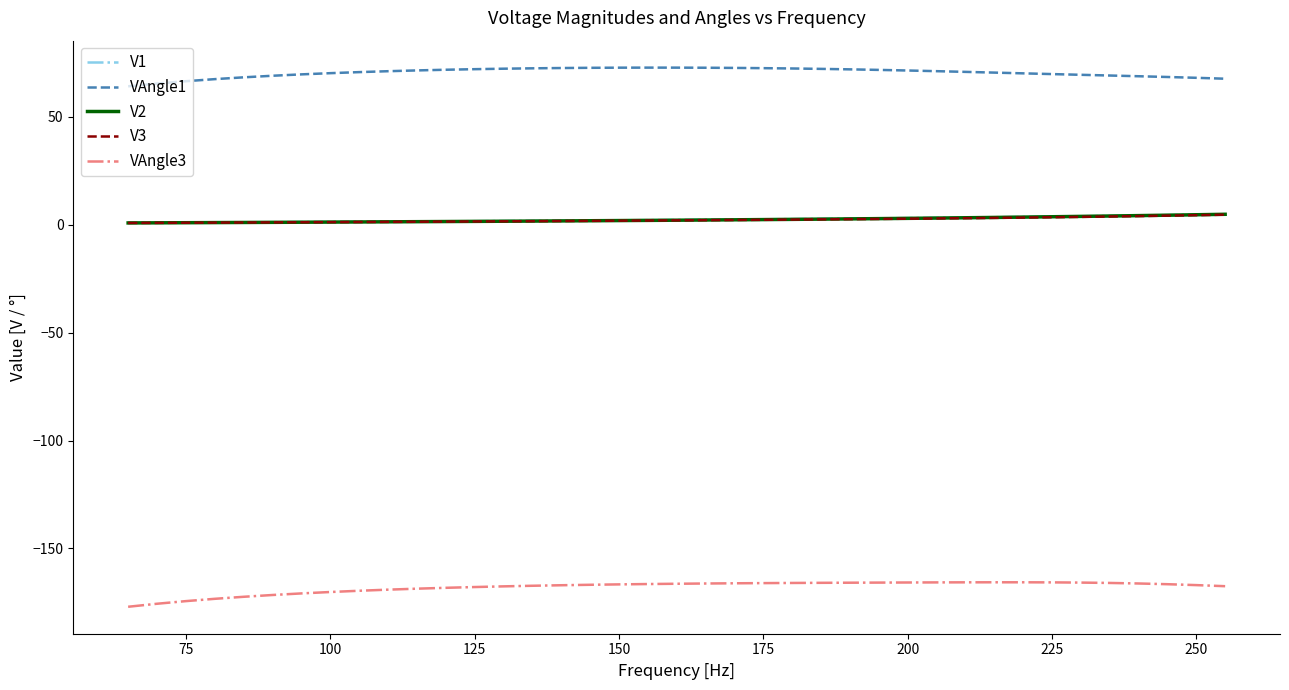

Which series has the largest total across all categories?

VAngle1